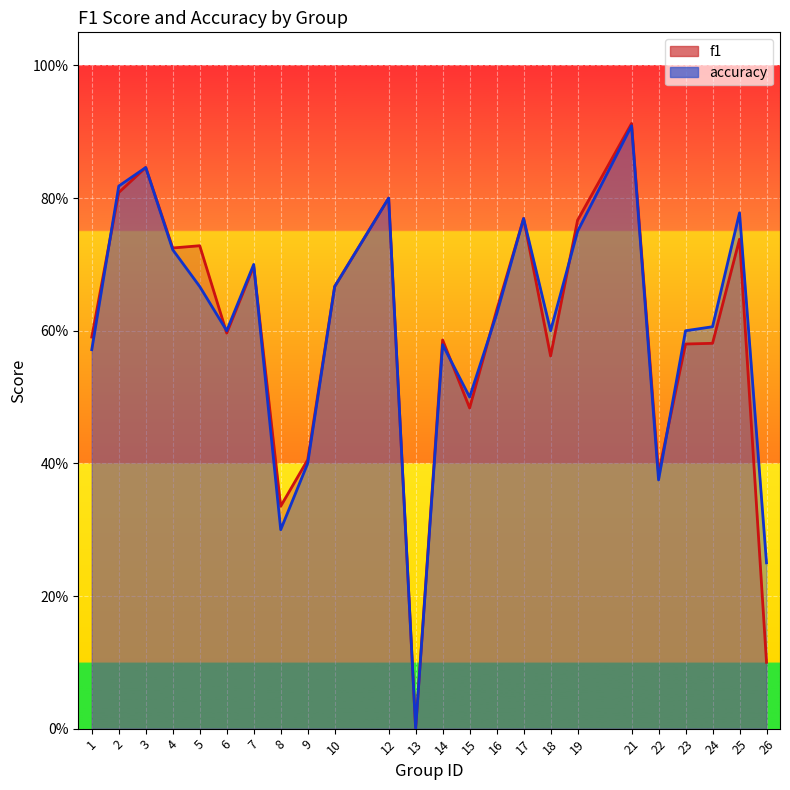

True or false: accuracy and f1 intersect in this chart.

True